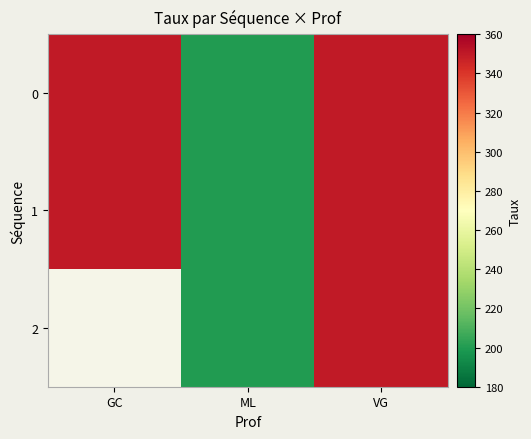

What is the sum of the 1 values at ML and GC?

550.0